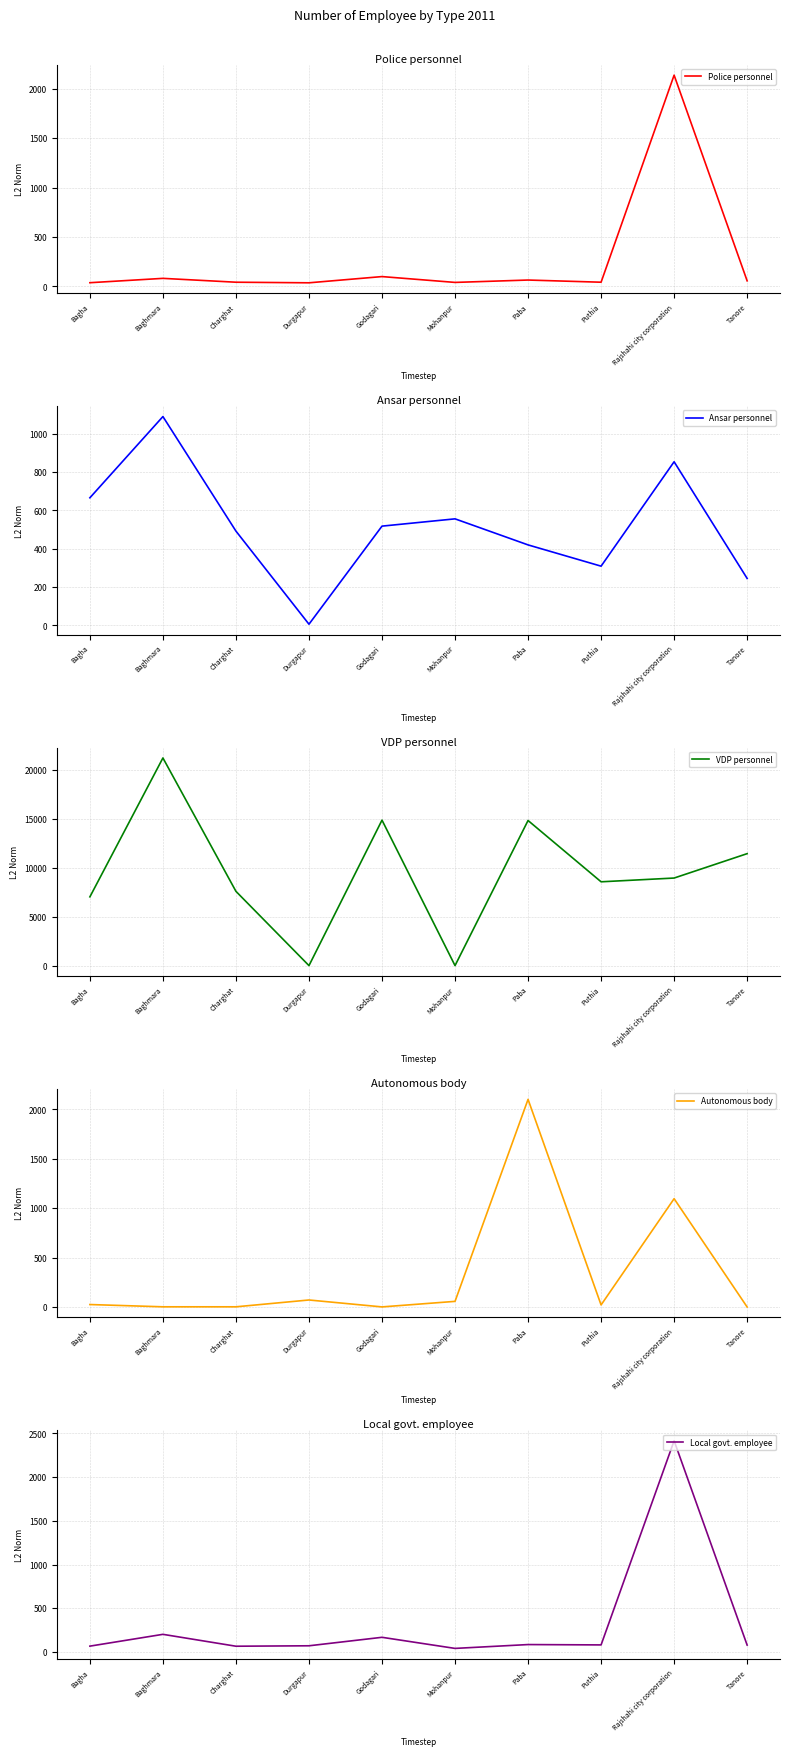

Reading left to right, list all the values displayed in this chart.

Police personnel: Bagha=37	Baghmara=81	Charghat=42	Durgapur=36	Godagari=99	Mohanpur=40	Paba=64	Puthia=42	Rajshahi city corporation=2138	Tanore=56
Ansar personnel: Bagha=666	Baghmara=1090	Charghat=492	Durgapur=6	Godagari=518	Mohanpur=556	Paba=420	Puthia=309	Rajshahi city corporation=854	Tanore=245
VDP personnel: Bagha=7036	Baghmara=21248	Charghat=7600	Durgapur=0	Godagari=14884	Mohanpur=1	Paba=14848	Puthia=8576	Rajshahi city corporation=8960	Tanore=11456
Autonomous body: Bagha=25	Baghmara=2	Charghat=2	Durgapur=71	Godagari=1	Mohanpur=57	Paba=2101	Puthia=21	Rajshahi city corporation=1096	Tanore=0
Local govt. employee: Bagha=66	Baghmara=201	Charghat=65	Durgapur=70	Godagari=167	Mohanpur=40	Paba=84	Puthia=80	Rajshahi city corporation=2416	Tanore=78